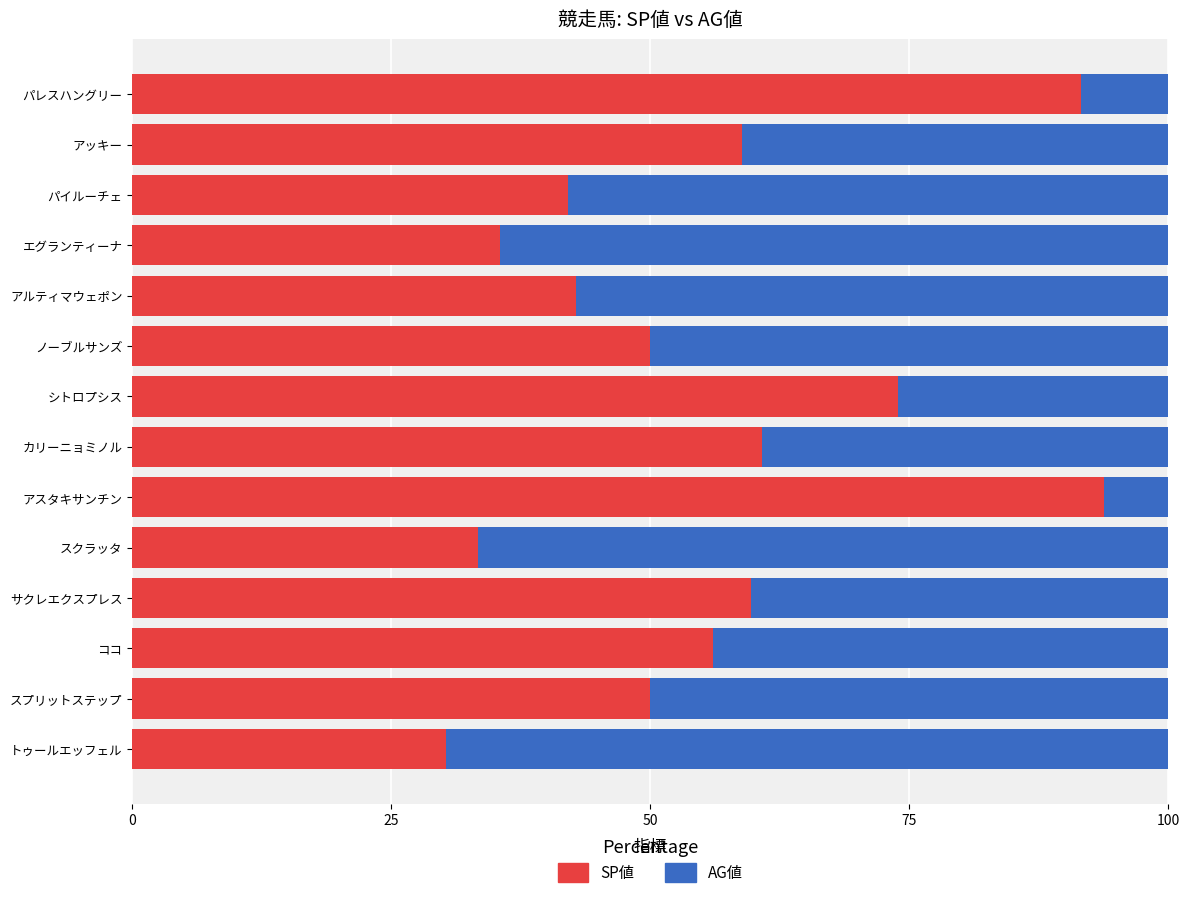

What is the total value across all series at スクラッタ?

100.0